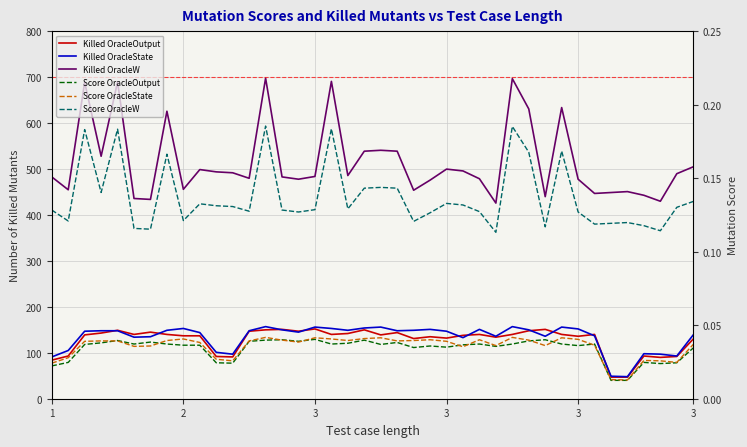

Read the Number of killed All_Mutants OracleOutput value at 37.

90.0